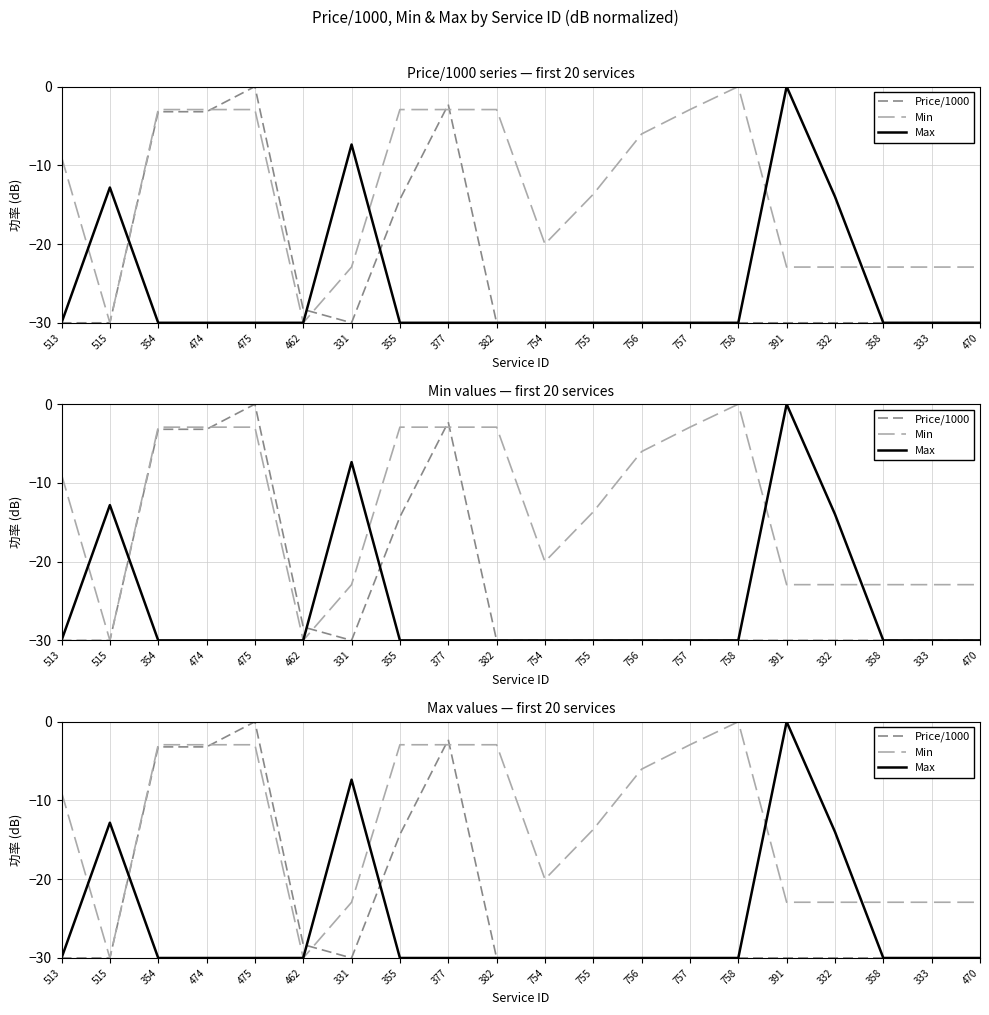

Is it true that Max equals -30.0 at 354?

True